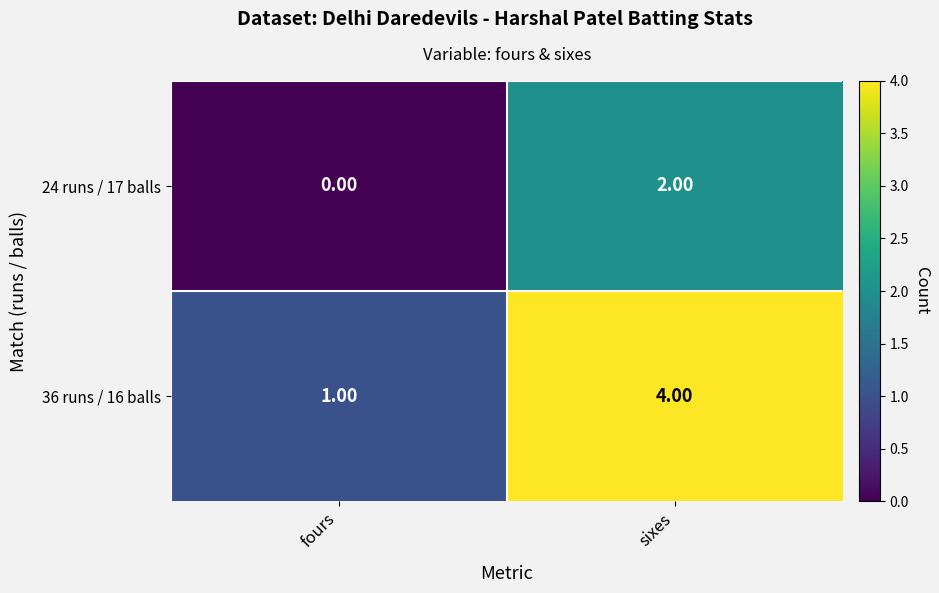

How many series are shown in this chart?

2